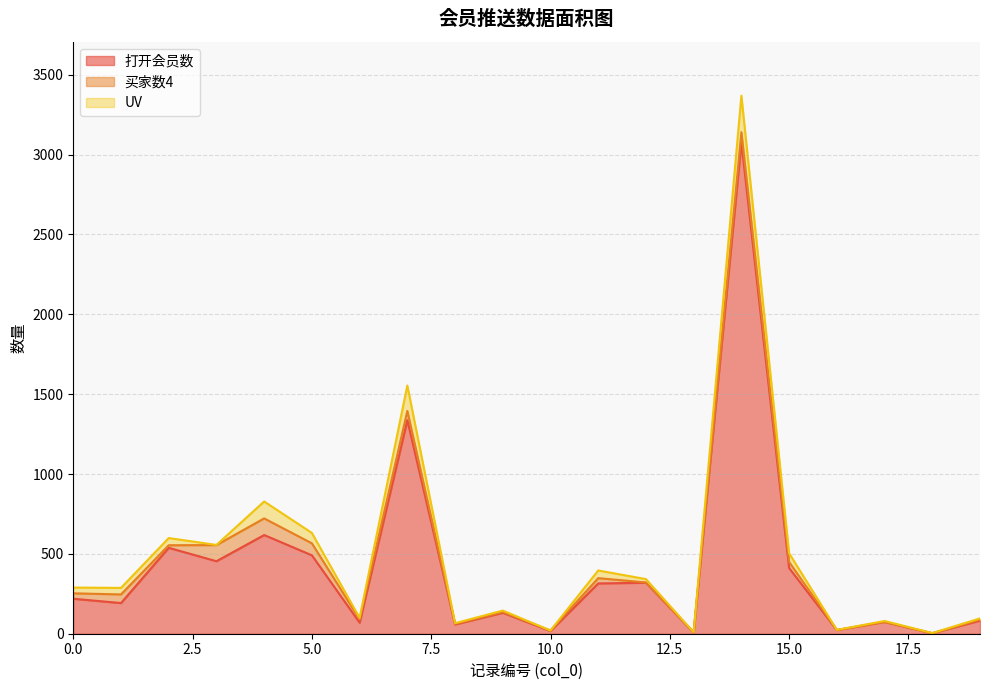

What are all the series names shown in the legend?

打开会员数, 买家数4, UV